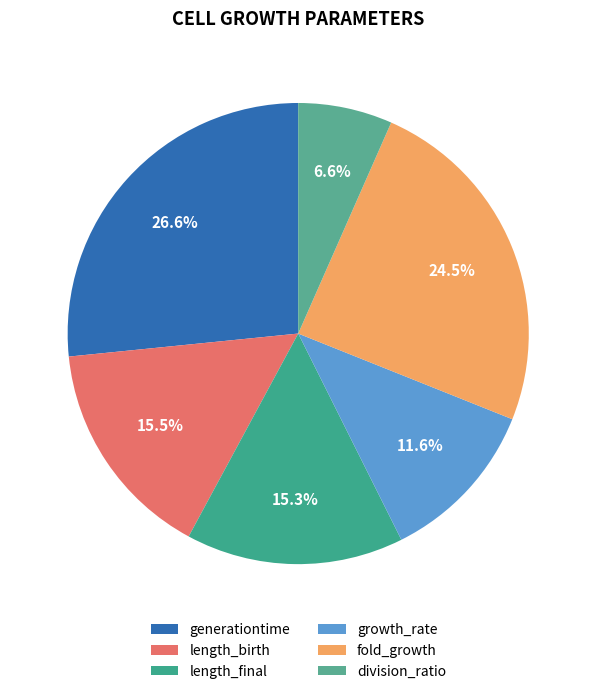

How many segments does this pie chart have?

6